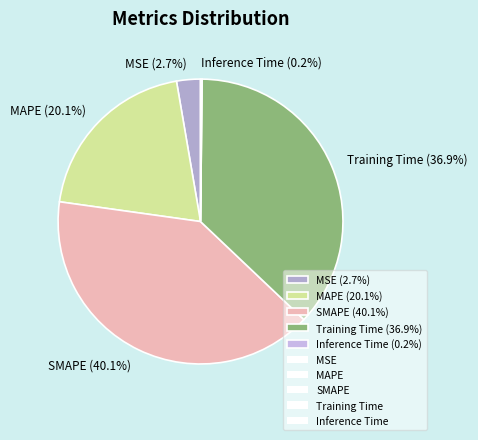

What is the largest slice in the pie chart?

SMAPE